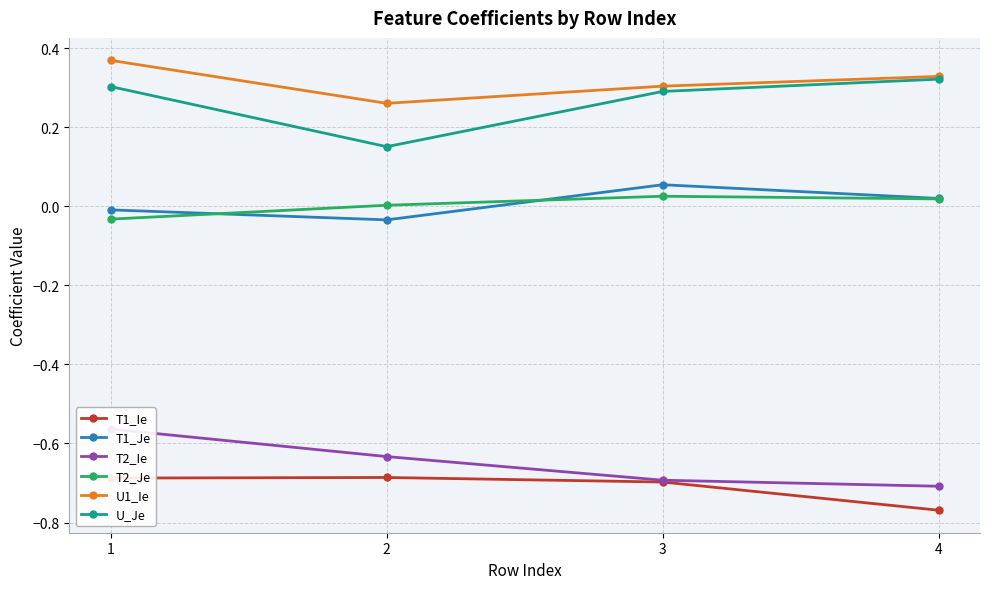

Reading left to right, transcribe all the data shown in this chart.

T1_Ie: -0.7	-0.7	-0.7	-0.8
T1_Je: -0.0	-0.0	0.1	0.0
T2_Ie: -0.6	-0.6	-0.7	-0.7
T2_Je: -0.0	0.0	0.0	0.0
U1_Ie: 0.4	0.3	0.3	0.3
U_Je: 0.3	0.2	0.3	0.3